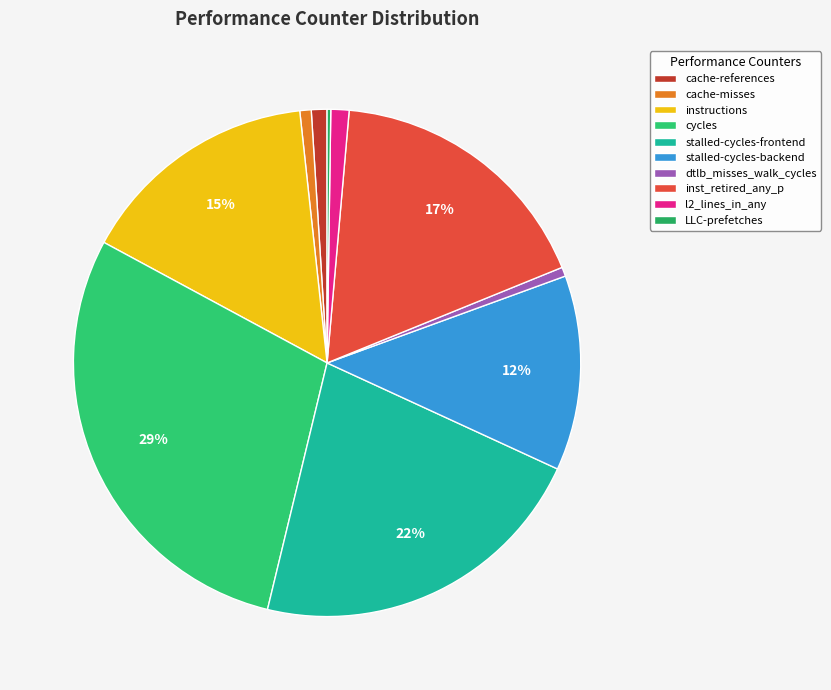

Combined, do stalled-cycles-backend and l2_lines_in_any account for over 50%?

No